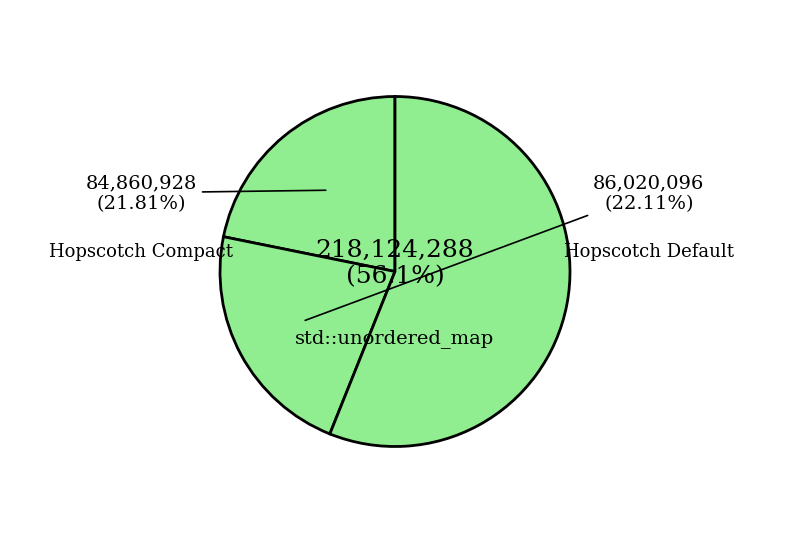

Between Hopscotch Compact and std::unordered_map, which series saw the biggest shift?

std::unordered_map